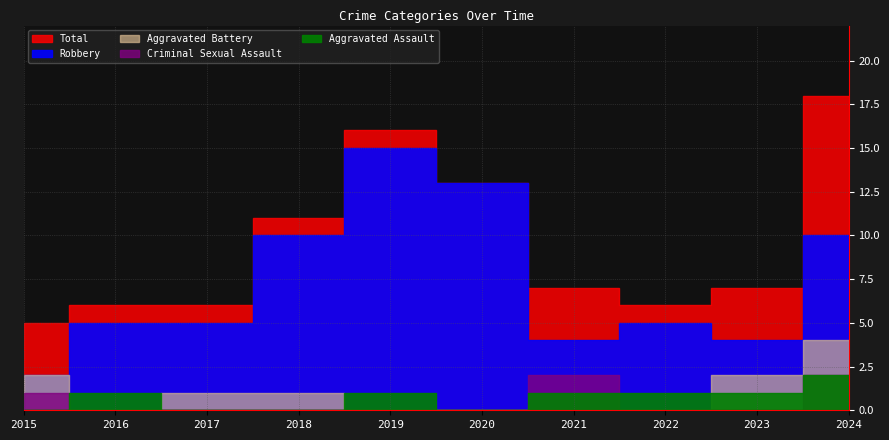

How many data points in Aggravated Battery are above 1?

3